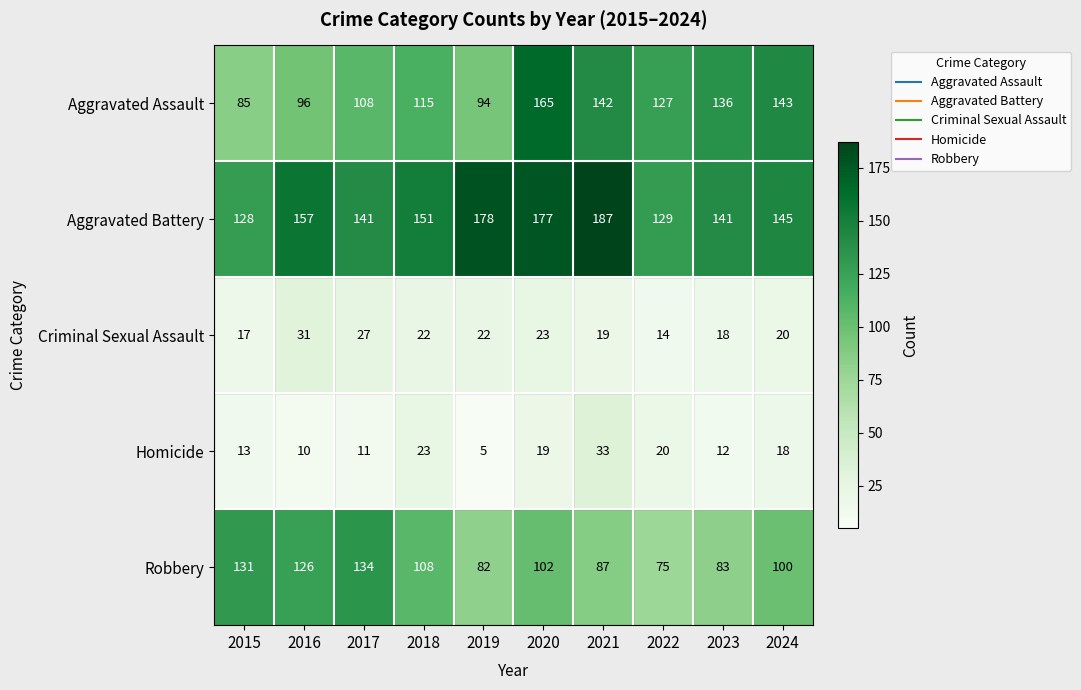

Count the number of categories in the chart.

10